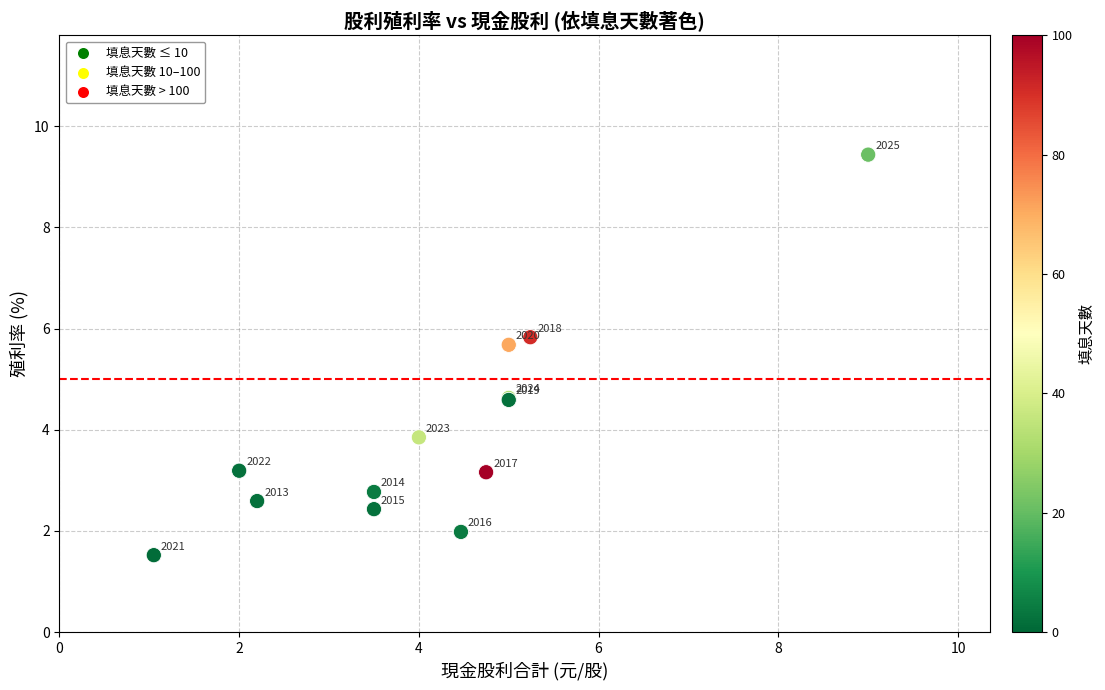

What Y value in the scatter plot is closest to 5?

4.6